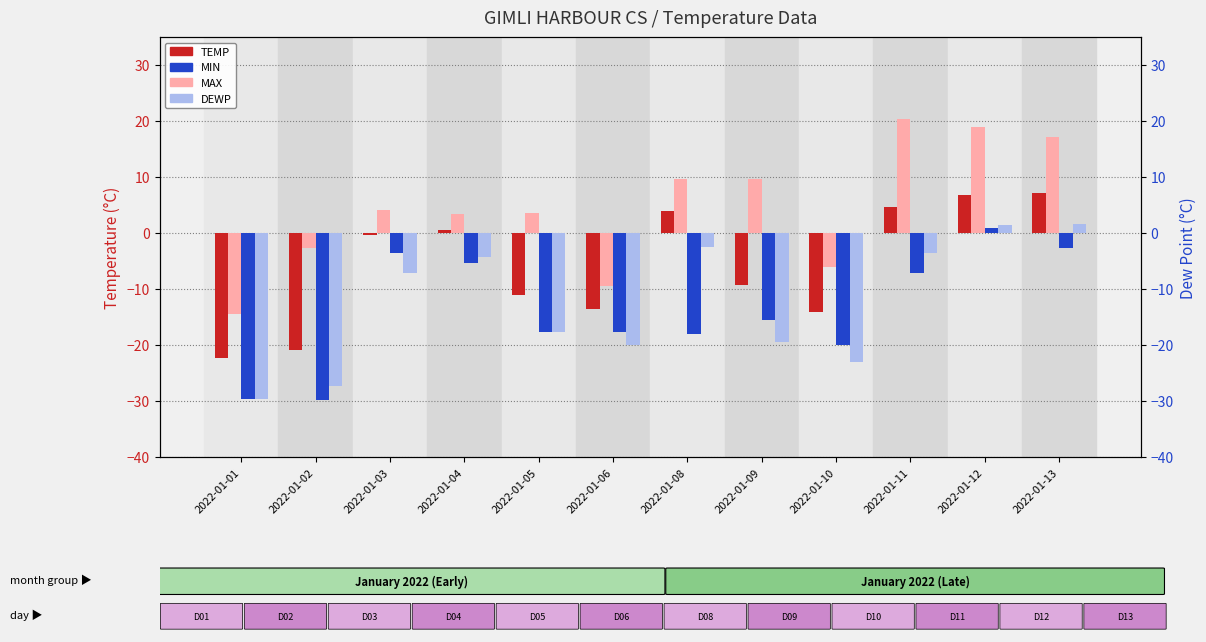

True or false: MAX has a value of 1.6 at 2022-01-03.

False